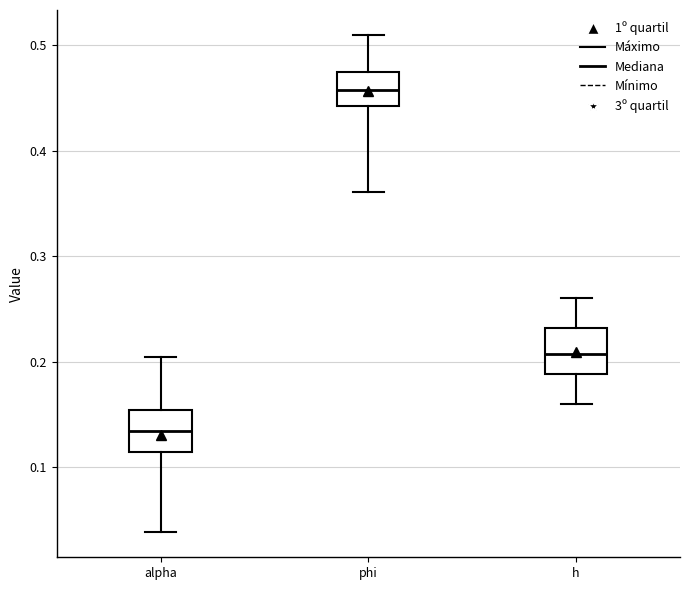

Reading left to right, transcribe this box plot: for each box, give where its median line is, the range the box spans, and where its two whiskers end, as read against the y-axis. The values are not printed on the chart, so give them approximately, as read against the axis.

alpha: median 0.13, box 0.11 to 0.15, whiskers 0.04 to 0.20
phi: median 0.46, box 0.44 to 0.47, whiskers 0.36 to 0.51
h: median 0.21, box 0.19 to 0.23, whiskers 0.16 to 0.26